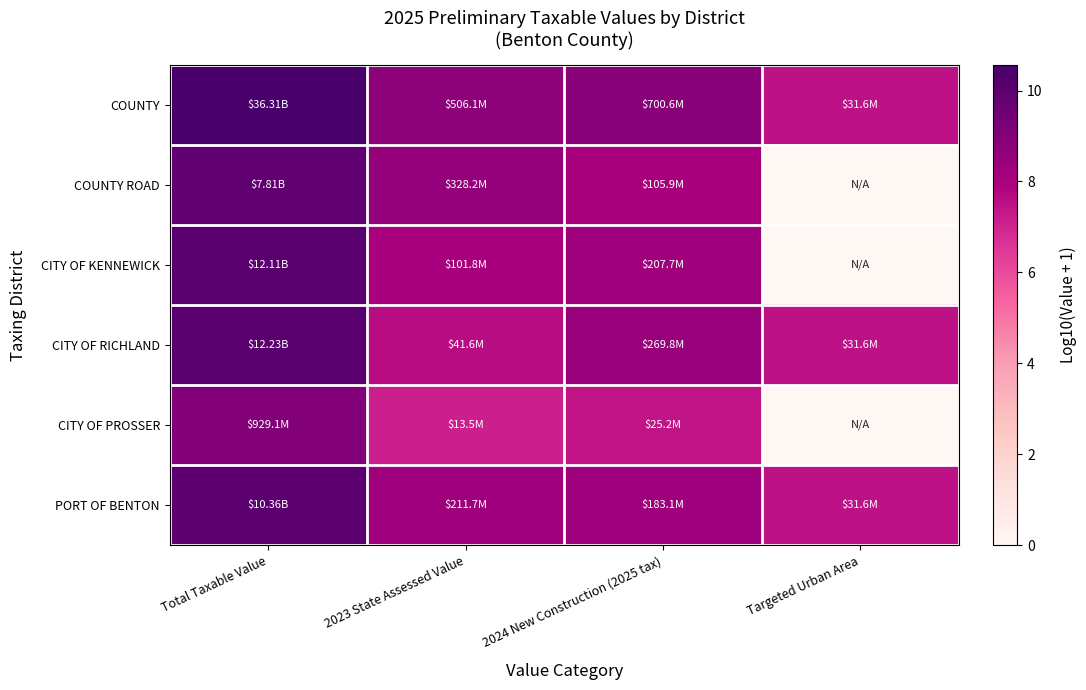

List the series in order of their peak value, highest first.

COUNTY, CITY OF RICHLAND, CITY OF KENNEWICK, PORT OF BENTON, COUNTY ROAD, CITY OF PROSSER